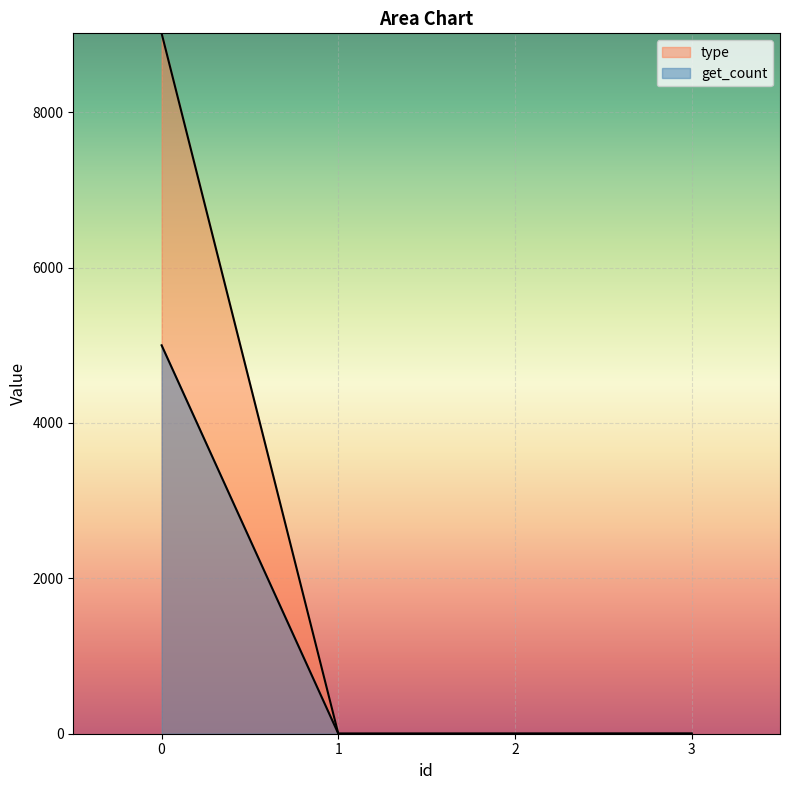

True or false: type has a value of 1 at 2.

False